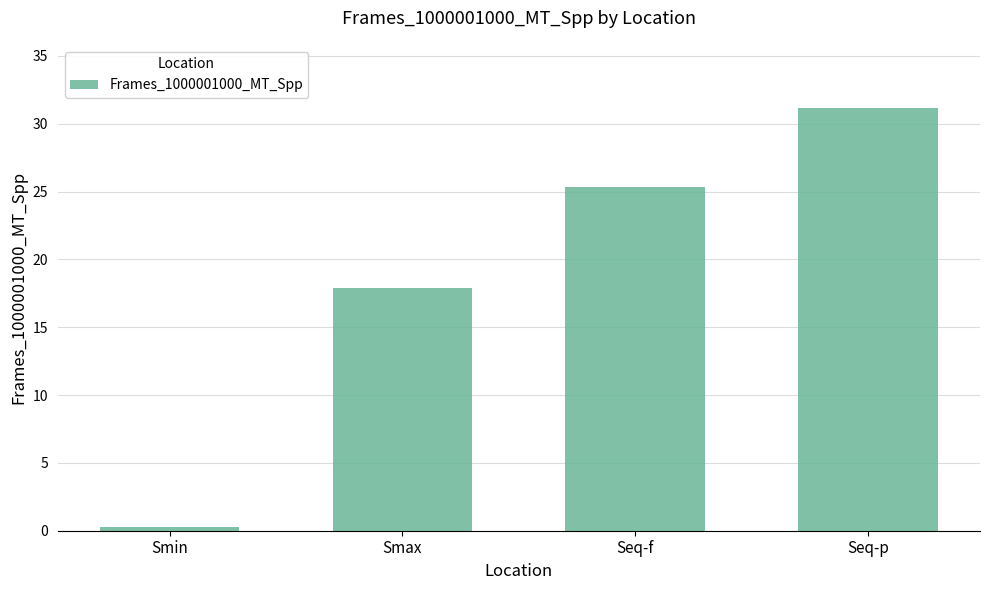

Is it true that the value at Seq-f is 25.4?

True